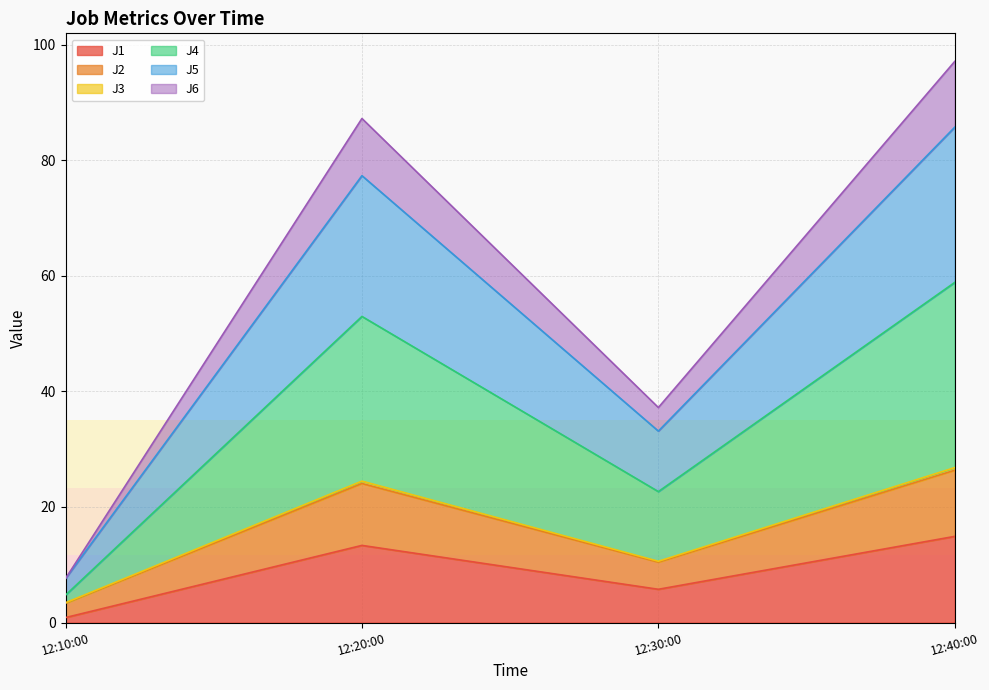

The J1 series shows 5.8 at 12:30:00. True or false?

True